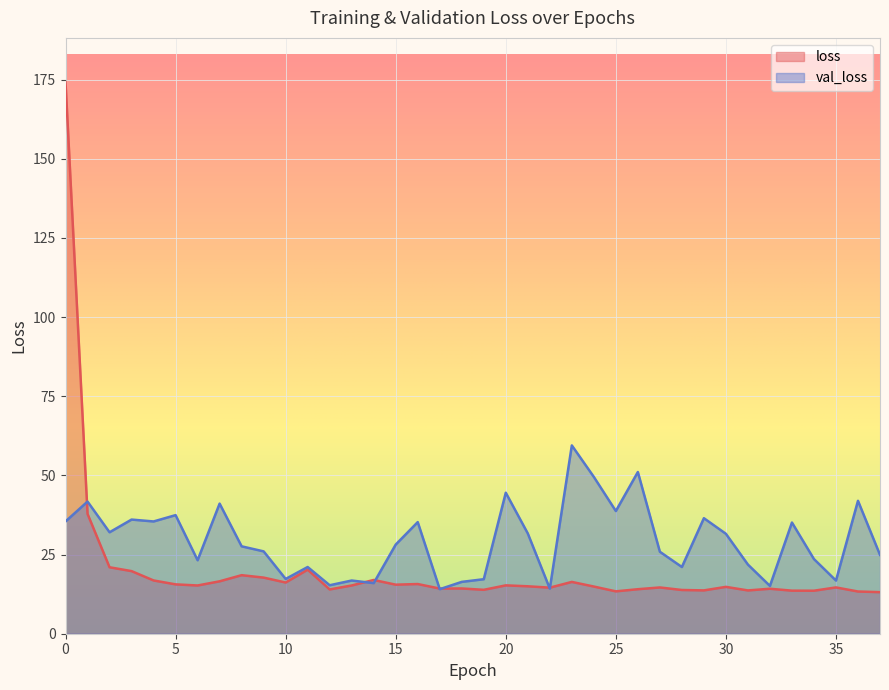

The value of loss at 13 is 15.2. True or false?

True